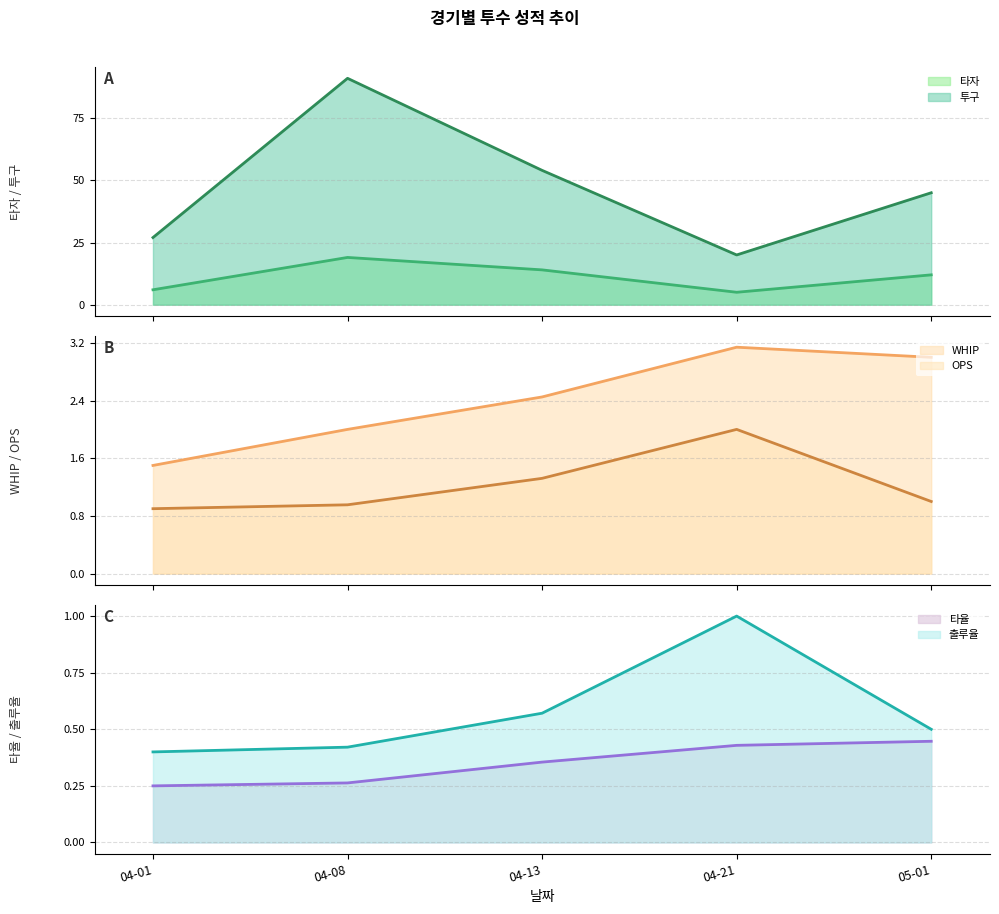

True or false: 투구 (선) has a value of 14.4 at 05-01.

False